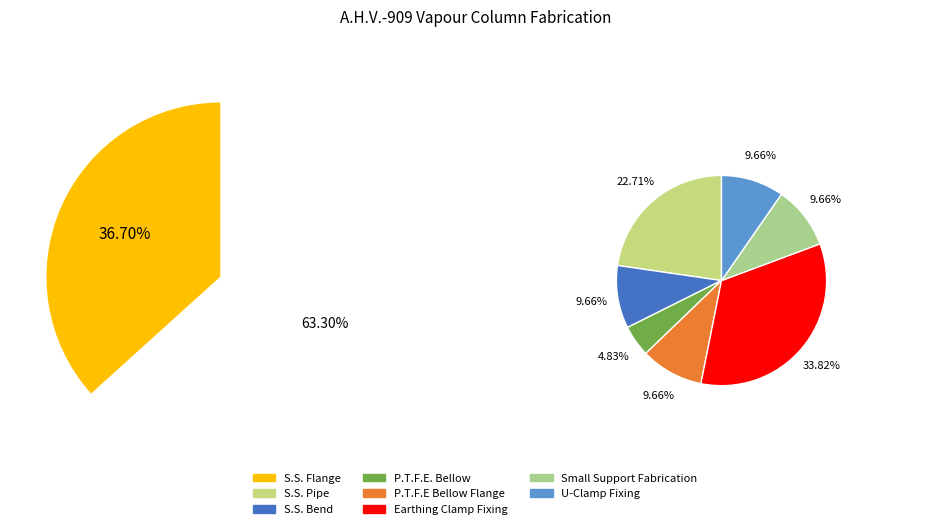

Approximately how many times larger is the value at S.S. Bend compared to Small Support Fabrication?

1.0